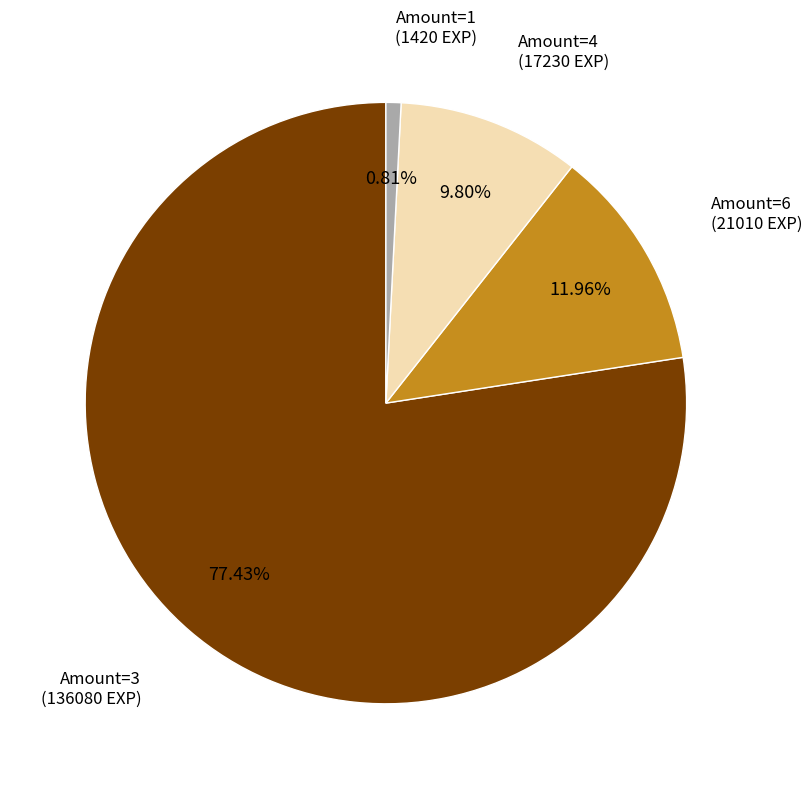

Is there any slice that represents more than half of the pie?

Yes